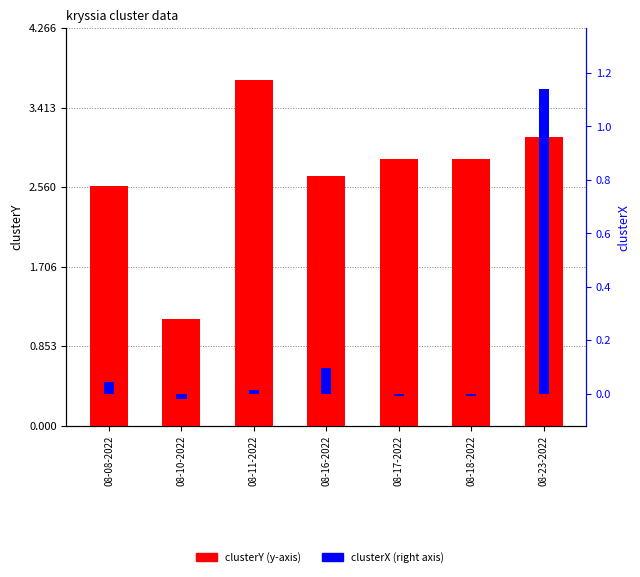

Reading left to right, what are all the values shown in this chart?

clusterY: 08-08-2022=2.6	08-10-2022=1.1	08-11-2022=3.7	08-16-2022=2.7	08-17-2022=2.9	08-18-2022=2.9	08-23-2022=3.1
clusterX: 08-08-2022=0.0	08-10-2022=-0.0	08-11-2022=0.0	08-16-2022=0.1	08-17-2022=-0.0	08-18-2022=-0.0	08-23-2022=1.1